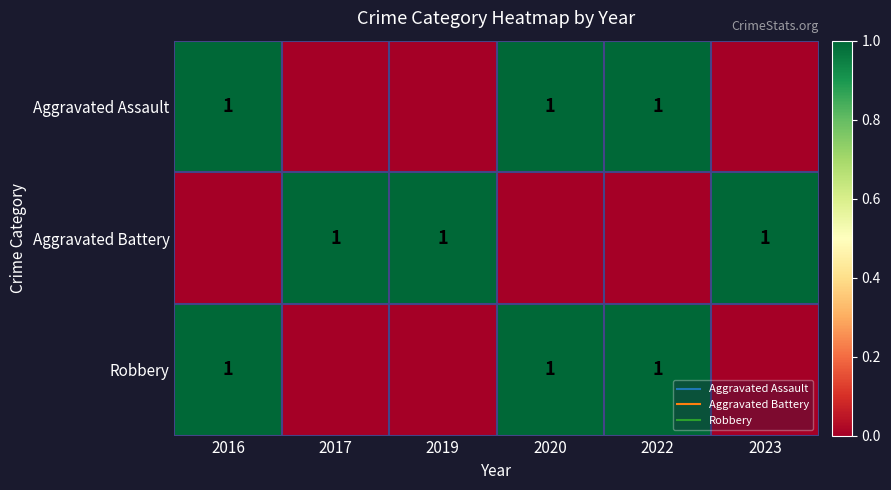

Which has a higher value, 2022 or 2023?

2022